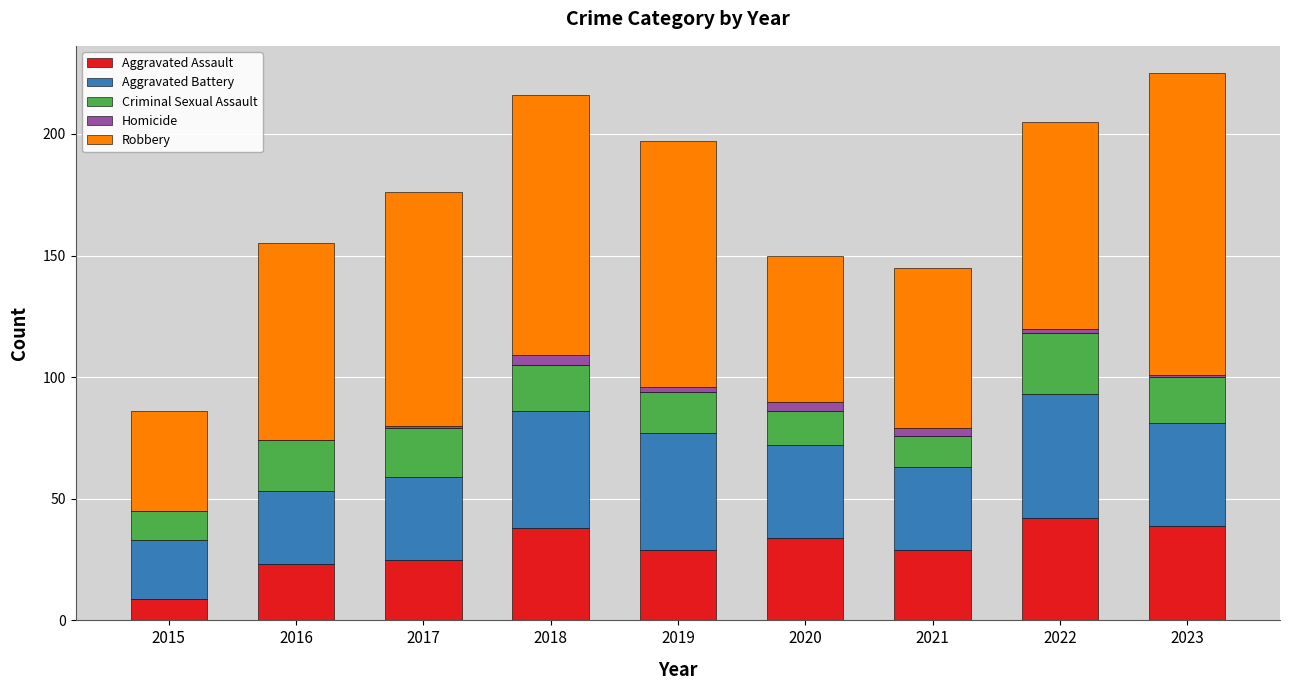

What is the sum of all Aggravated Assault values?

268